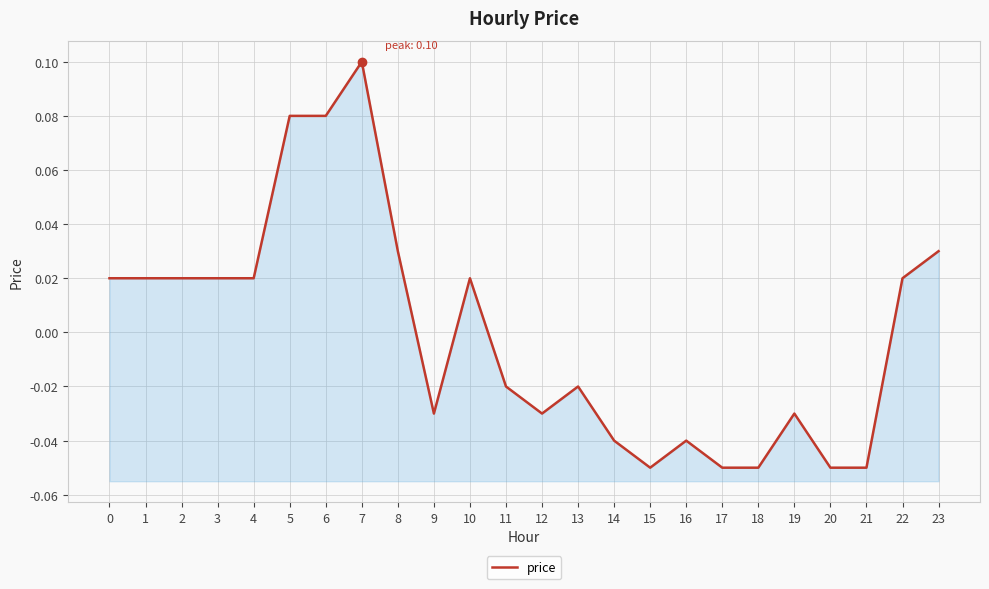

What is the difference between the values at 17 and 5?

0.1